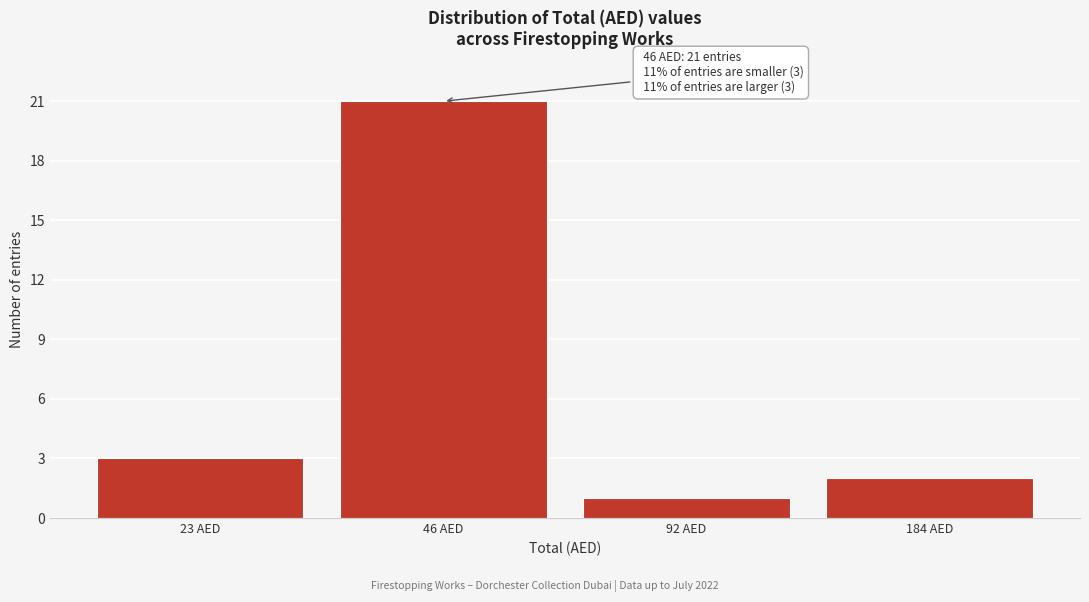

Reading left to right, list all the values displayed in this chart.

23 AED=3	46 AED=21	92 AED=1	184 AED=2